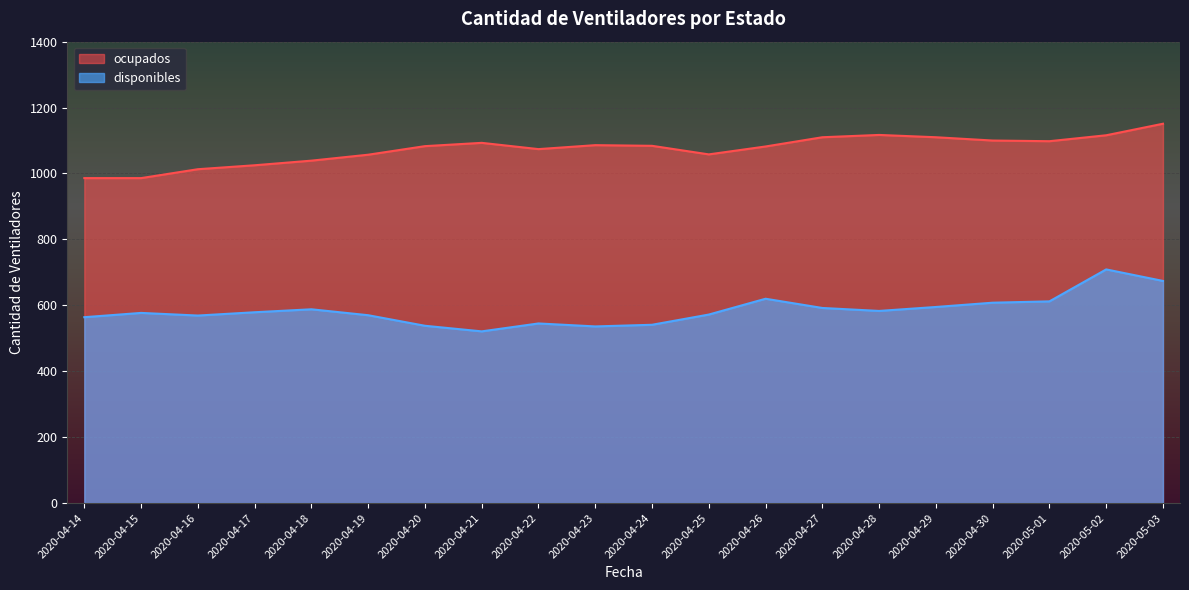

Which series has the largest range (max minus min)?

disponibles